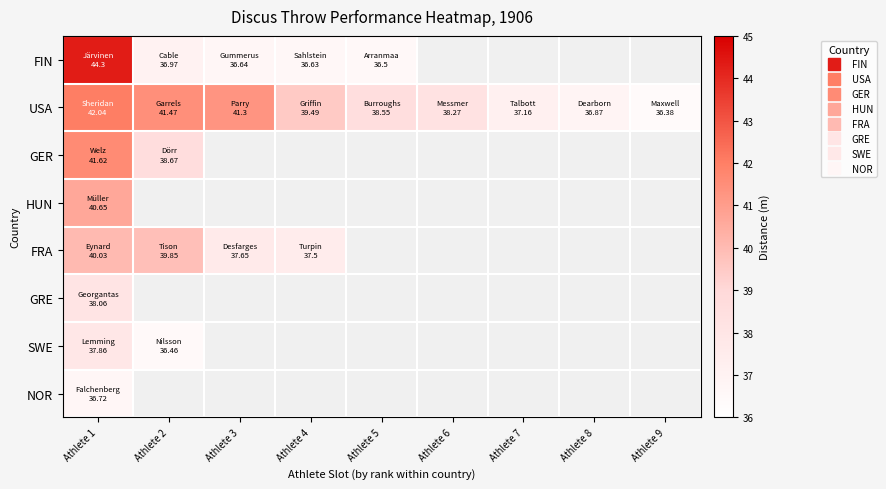

Where is GRE nearest to the value 38?

Athlete 1